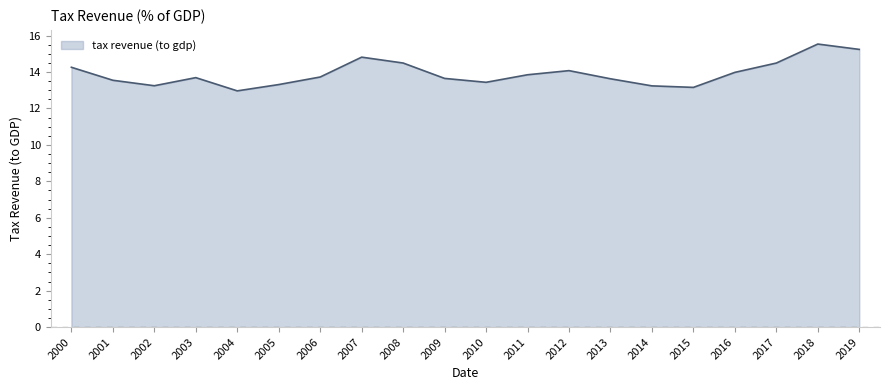

Where is the first local maximum?

2003